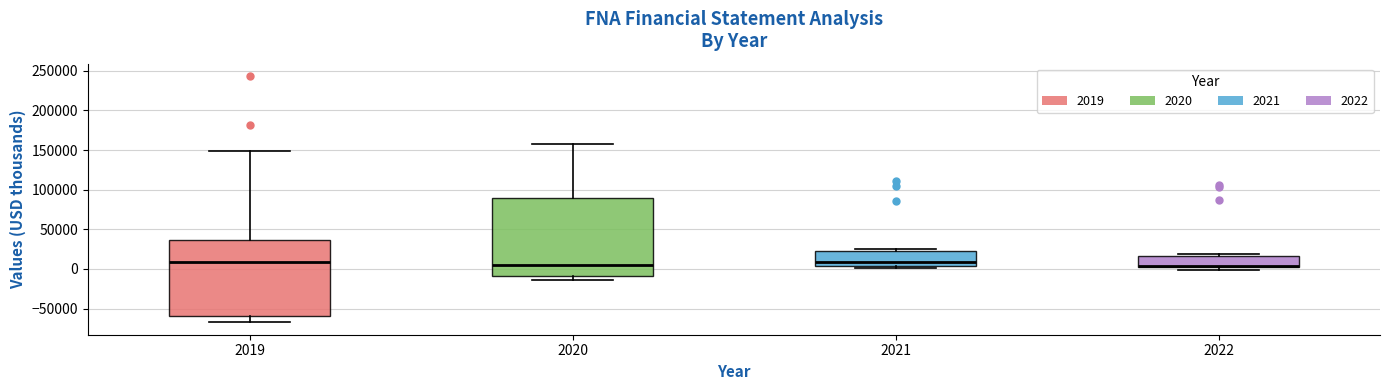

Reading left to right, read every box against the y-axis: the position of its median line, the range the box covers, and the ends of its whiskers. The values are not printed on the chart, so give them approximately, as read against the axis.

2019: median 10000, box -60000 to 35000, whiskers -65000 to 150000
2020: median 5000, box -10000 to 90000, whiskers -15000 to 160000
2021: median 10000, box 5000 to 25000, whiskers 0 to 25000 (just above the box's upper edge)
2022: median 5000 (drawn on the box's lower edge), box 5000 to 15000, whiskers 0 to 20000